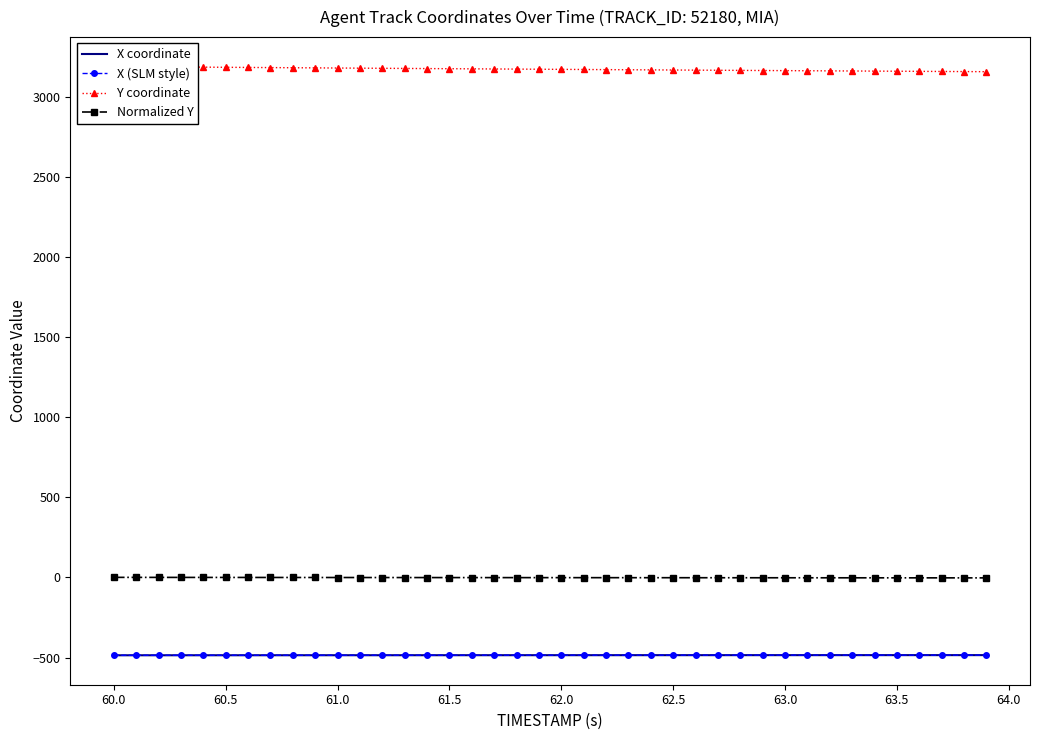

Reading left to right, list all the values displayed in this chart.

X coordinate: -486.1	-486.1	-486.0	-486.0	-486.0	-485.9	-485.9	-485.9	-485.9	-485.8	-485.8	-485.8	-485.7	-485.7	-485.7	-485.6	-485.6	-485.6	-485.6	-485.5	-485.5	-485.5	-485.5	-485.4	-485.4	-485.4	-485.4	-485.3	-485.3	-485.3	-485.3	-485.3	-485.2	-485.2	-485.2	-485.2	-485.2	-485.1	-485.1	-485.1
X (SLM style): -486.1	-486.1	-486.0	-486.0	-486.0	-485.9	-485.9	-485.9	-485.9	-485.8	-485.8	-485.8	-485.7	-485.7	-485.7	-485.6	-485.6	-485.6	-485.6	-485.5	-485.5	-485.5	-485.5	-485.4	-485.4	-485.4	-485.4	-485.3	-485.3	-485.3	-485.3	-485.3	-485.2	-485.2	-485.2	-485.2	-485.2	-485.1	-485.1	-485.1
Y coordinate: 3191.3	3190.3	3189.4	3188.4	3187.5	3186.6	3185.7	3184.7	3183.8	3182.9	3182.0	3181.2	3180.3	3179.4	3178.6	3177.8	3176.9	3176.1	3175.3	3174.5	3173.7	3172.8	3172.0	3171.2	3170.4	3169.6	3168.8	3168.0	3167.3	3166.5	3165.7	3165.0	3164.2	3163.5	3162.8	3162.0	3161.3	3160.6	3159.8	3159.1
Normalized Y: 0.6	0.5	0.4	0.3	0.2	0.2	0.1	-0.0	-0.1	-0.2	-0.3	-0.4	-0.5	-0.6	-0.6	-0.7	-0.8	-0.9	-1.0	-1.1	-1.1	-1.2	-1.3	-1.4	-1.5	-1.5	-1.6	-1.7	-1.8	-1.9	-1.9	-2.0	-2.1	-2.1	-2.2	-2.3	-2.4	-2.4	-2.5	-2.6